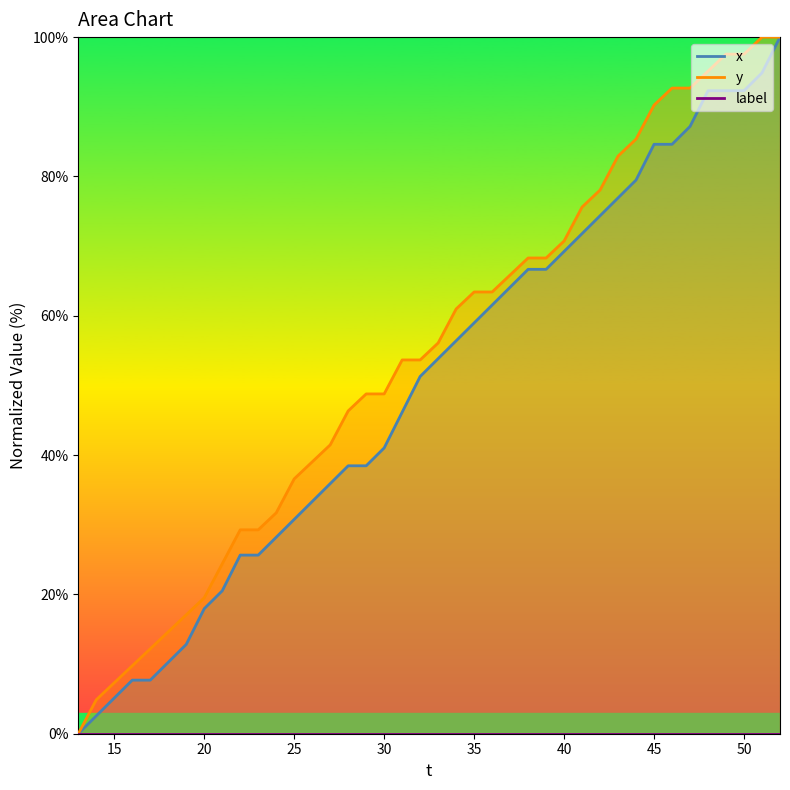

True or false: y has a value of 97.6 at 50.

True